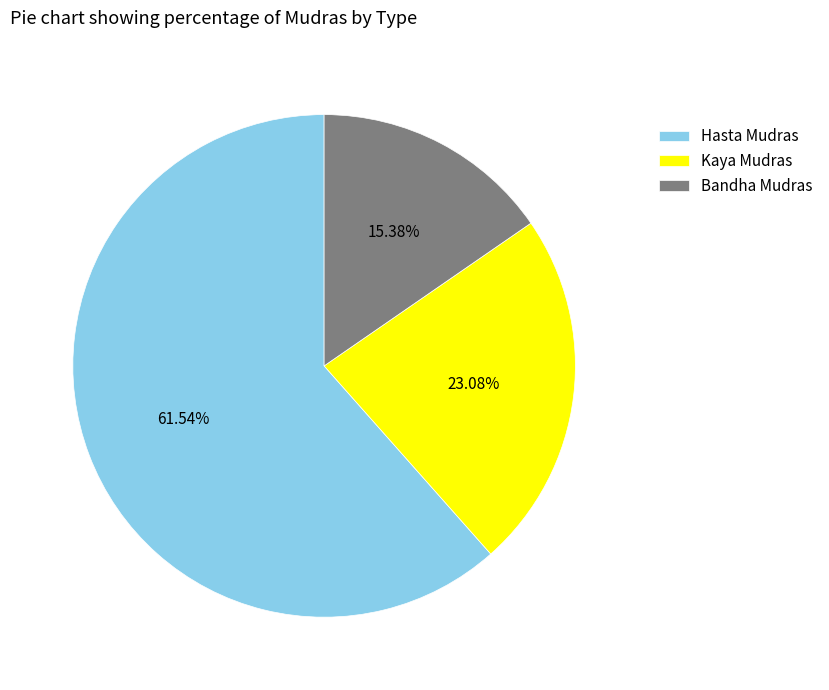

True or false: Bandha Mudras accounts for 15% of the total.

True